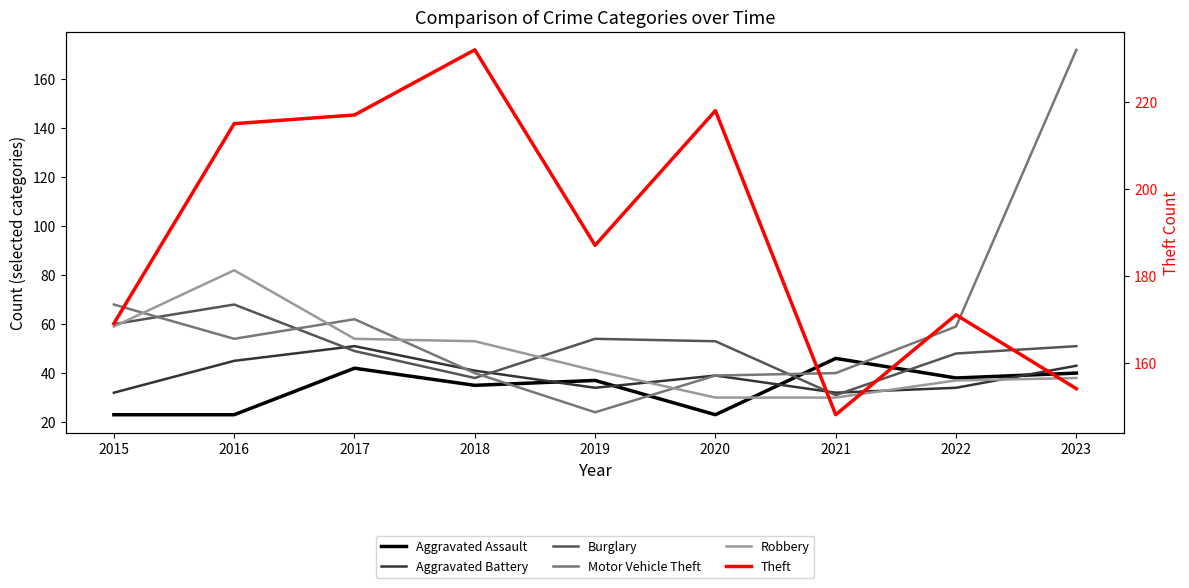

At which category does the chart reach its minimum across all series?

2015